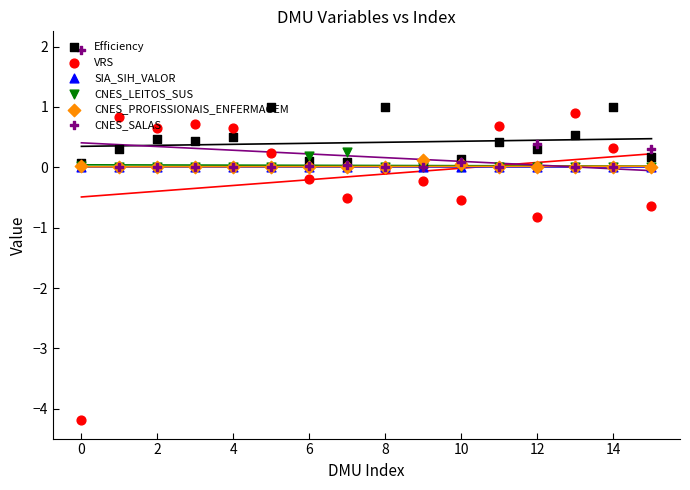

What are all the series names shown in the legend?

Efficiency, VRS, SIA_SIH_VALOR, CNES_LEITOS_SUS, CNES_PROFISSIONAIS_ENFERMAGEM, CNES_SALAS